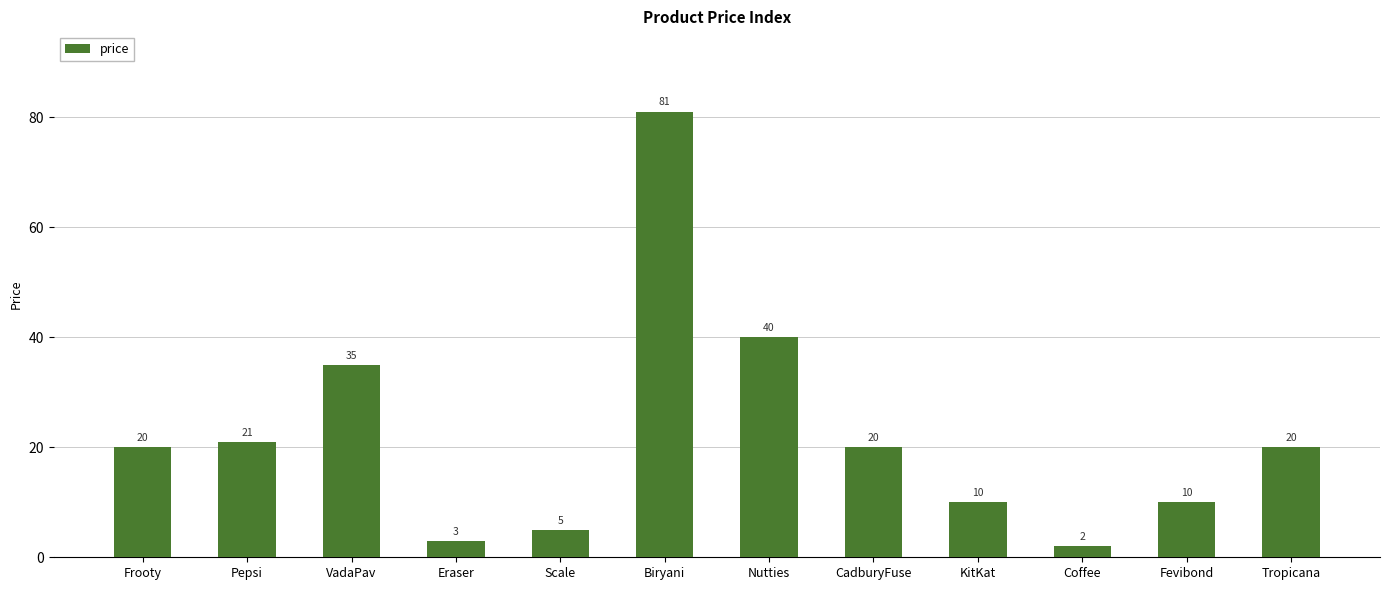

Between Frooty and Scale, which is larger?

Frooty